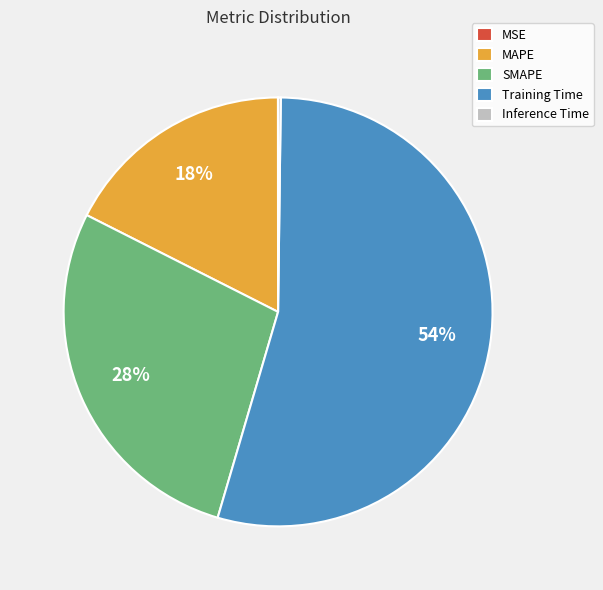

Is it true that SMAPE is 34% of the pie?

False